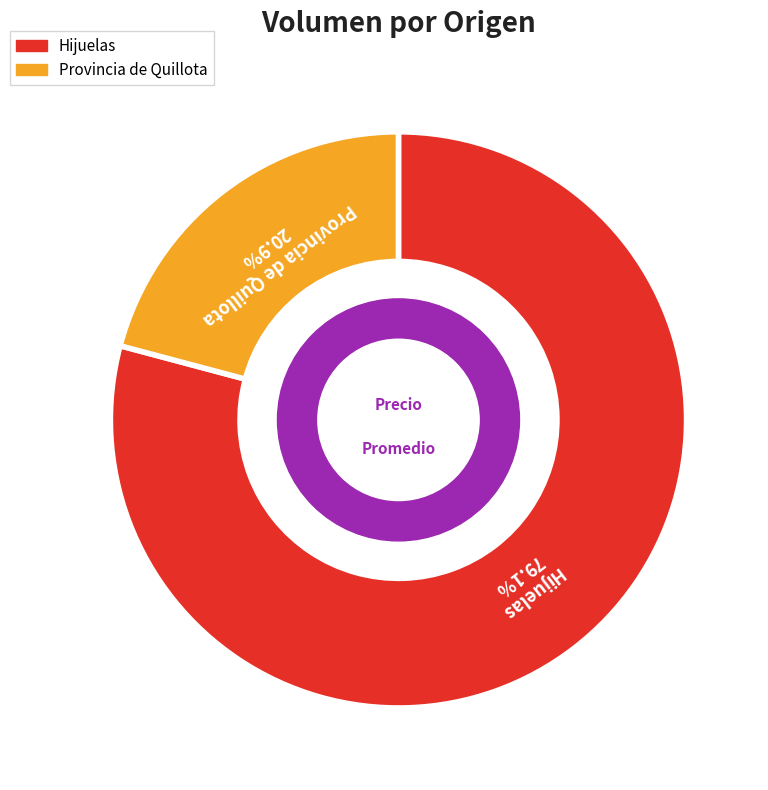

Rank the categories by value from lowest to highest.

Provincia de Quillota, Hijuelas